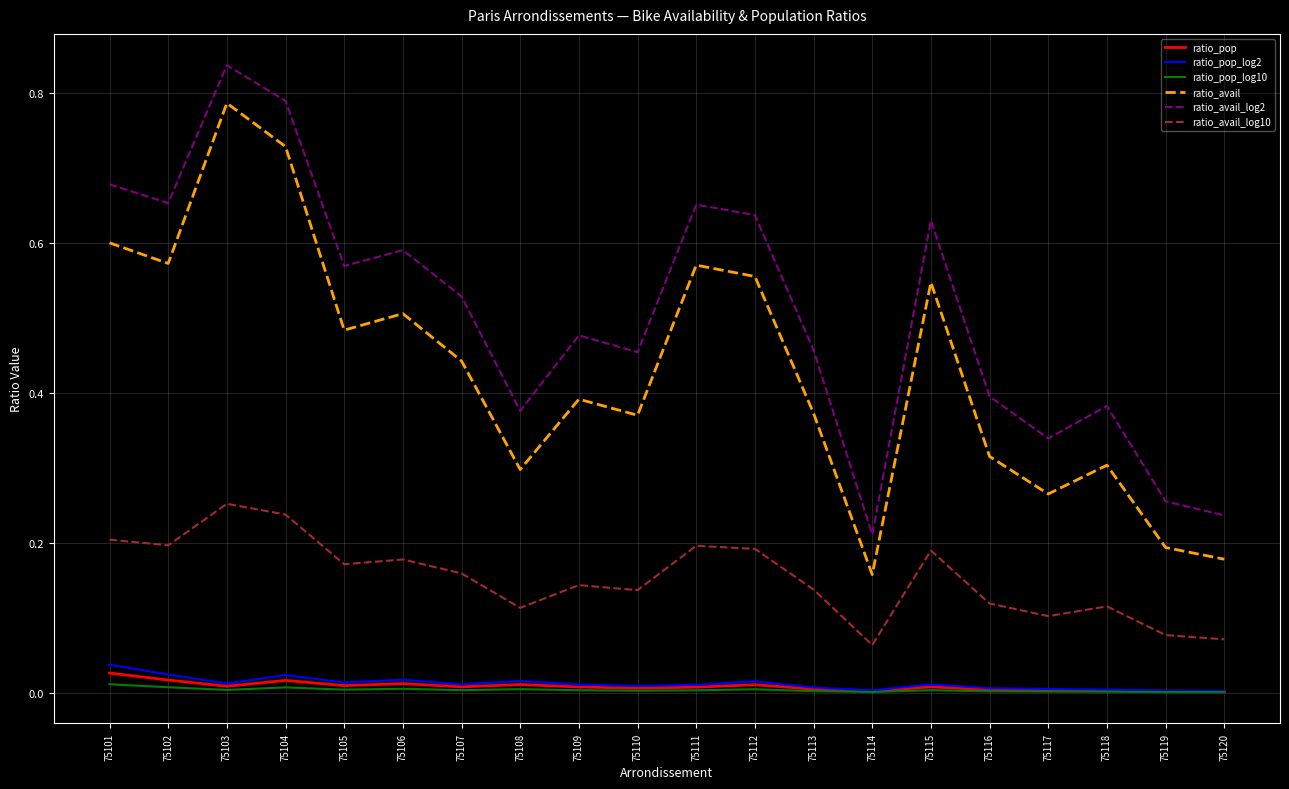

Which series has the largest range (max minus min)?

ratio_avail